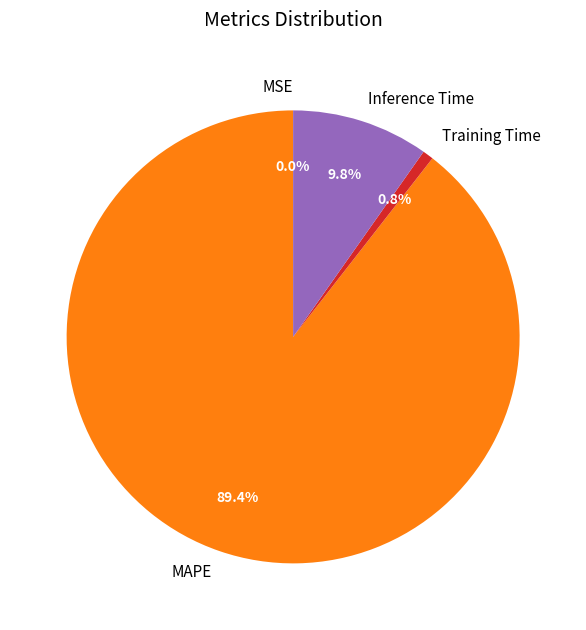

Do MAPE and Inference Time together represent more than half of the pie?

Yes